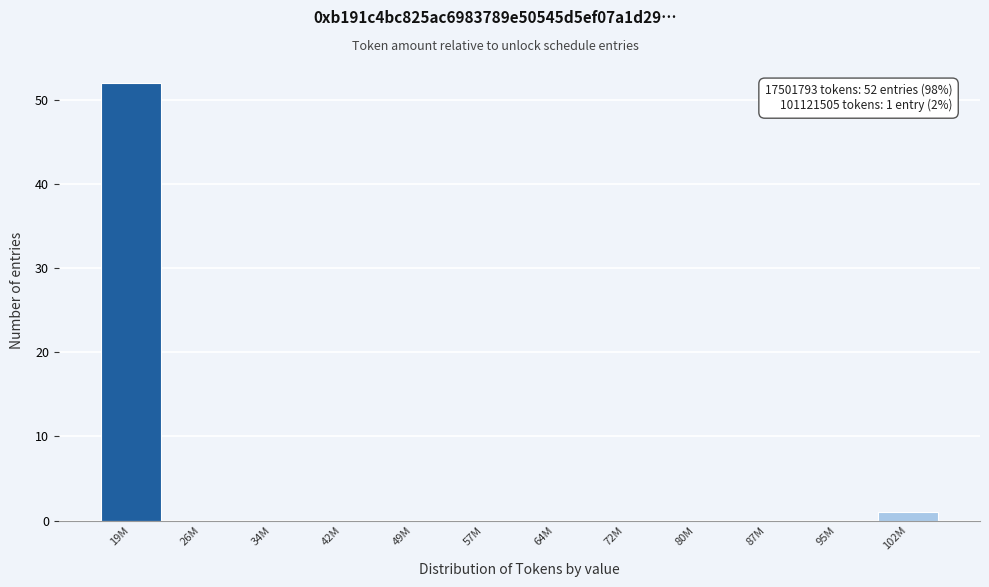

What is the maximum value shown in the chart?

52